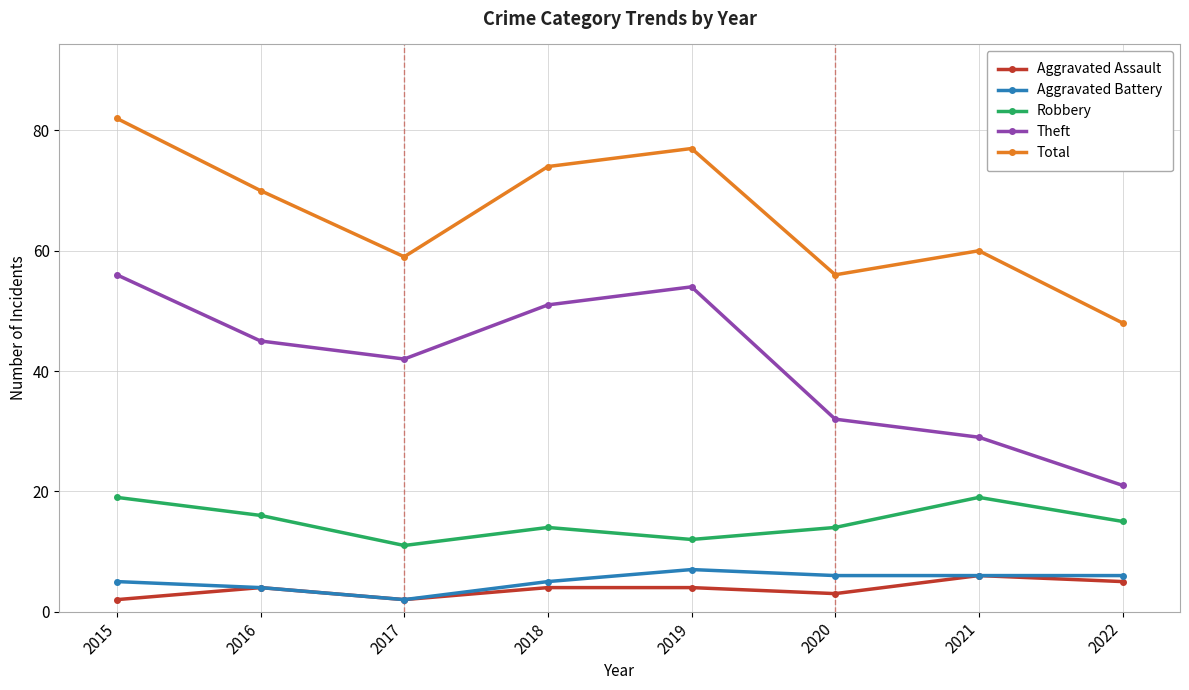

What is the total value across all series at 2020?

111